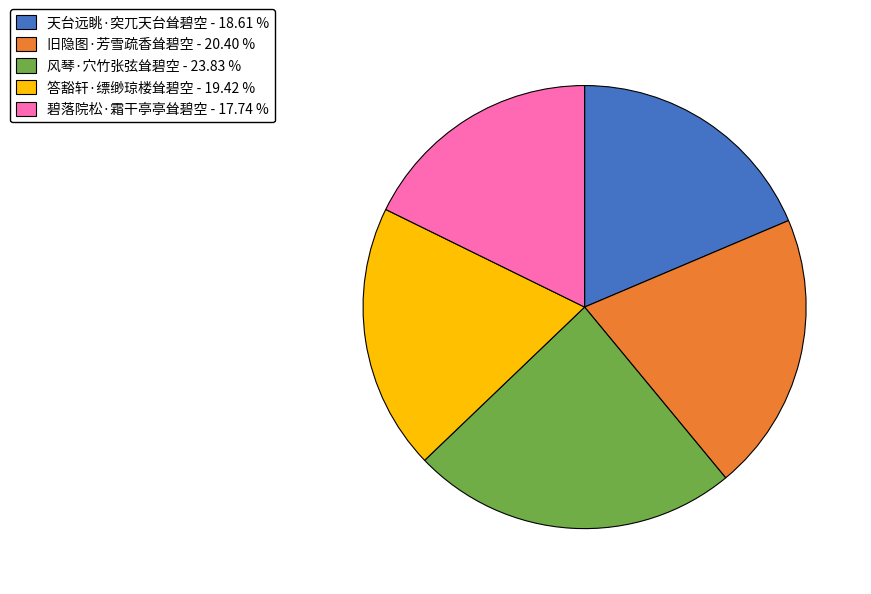

Do 答豁轩·缥缈琼楼耸碧空 - 19.42 % and 旧隐图·芳雪疏香耸碧空 - 20.40 % together represent more than half of the pie?

No